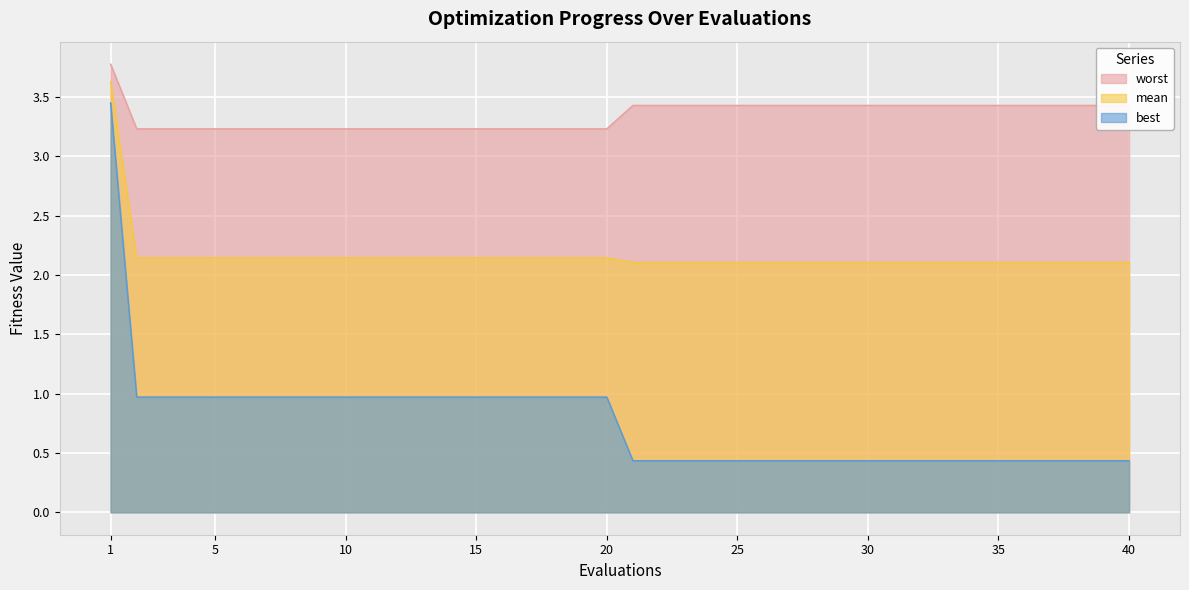

Reading left to right, list all the values displayed in this chart.

mean: 3.6	2.1	2.1	2.1	2.1	2.1	2.1	2.1	2.1	2.1	2.1	2.1	2.1	2.1	2.1	2.1	2.1	2.1	2.1	2.1	2.1	2.1	2.1	2.1	2.1	2.1	2.1	2.1	2.1	2.1	2.1	2.1	2.1	2.1	2.1	2.1	2.1	2.1	2.1	2.1
best: 3.5	1.0	1.0	1.0	1.0	1.0	1.0	1.0	1.0	1.0	1.0	1.0	1.0	1.0	1.0	1.0	1.0	1.0	1.0	1.0	0.4	0.4	0.4	0.4	0.4	0.4	0.4	0.4	0.4	0.4	0.4	0.4	0.4	0.4	0.4	0.4	0.4	0.4	0.4	0.4
worst: 3.8	3.2	3.2	3.2	3.2	3.2	3.2	3.2	3.2	3.2	3.2	3.2	3.2	3.2	3.2	3.2	3.2	3.2	3.2	3.2	3.4	3.4	3.4	3.4	3.4	3.4	3.4	3.4	3.4	3.4	3.4	3.4	3.4	3.4	3.4	3.4	3.4	3.4	3.4	3.4